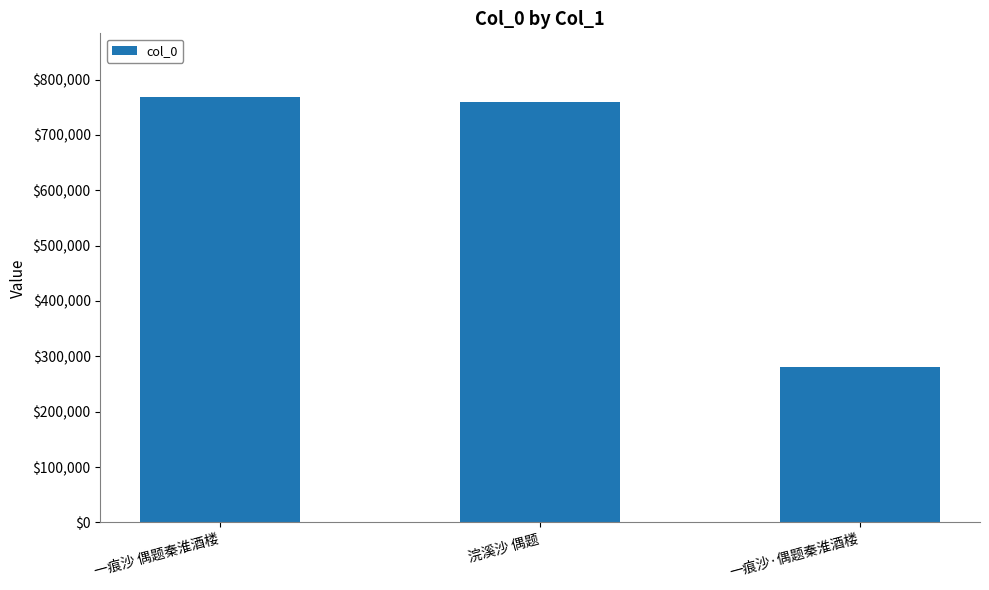

Are the bars horizontal?

No